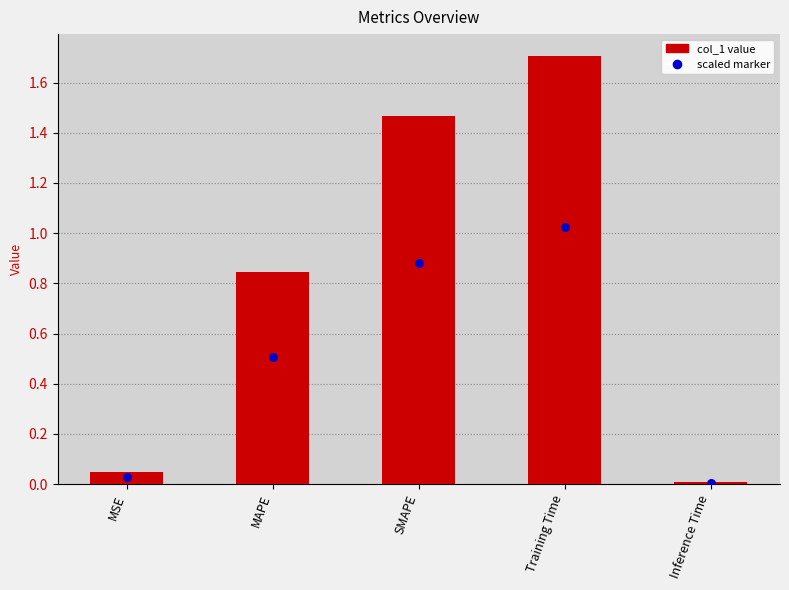

At which category is the sum across all series the highest?

Training Time